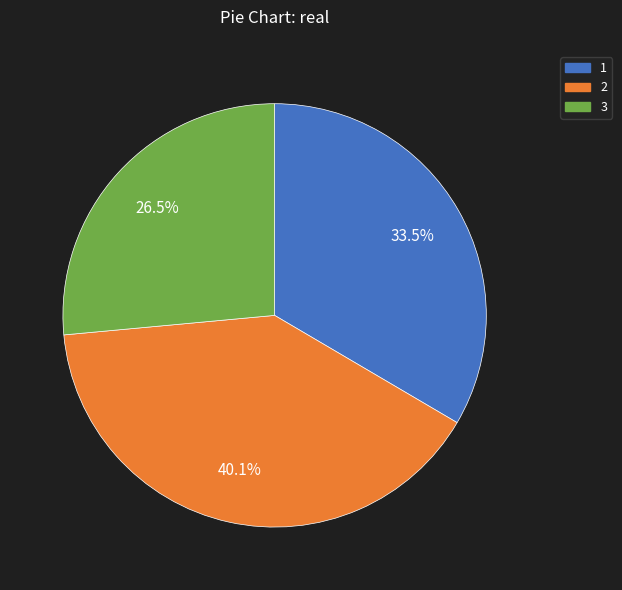

Is there any slice that represents more than half of the pie?

No